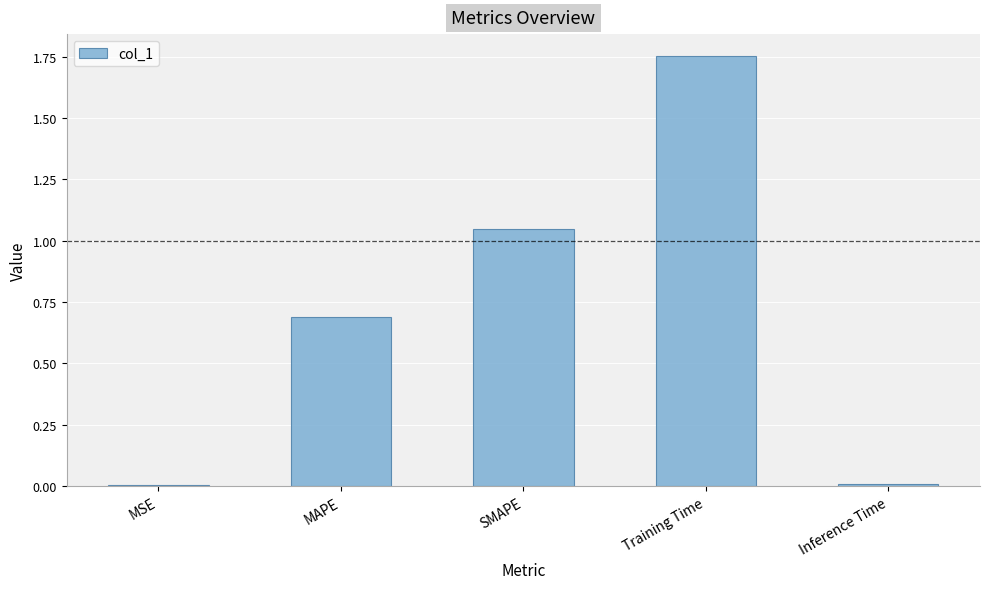

Approximately how many times larger is the value at SMAPE compared to Training Time?

0.6